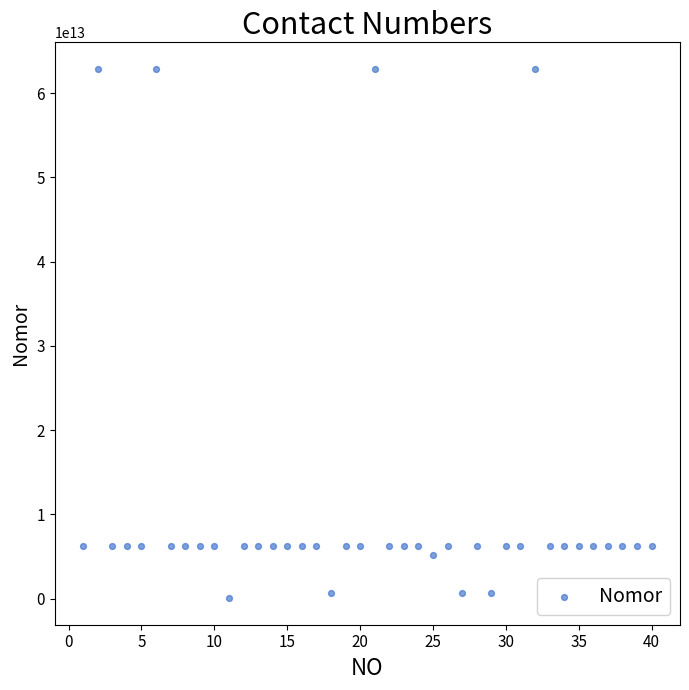

What is the range of X values (max minus min)?

39